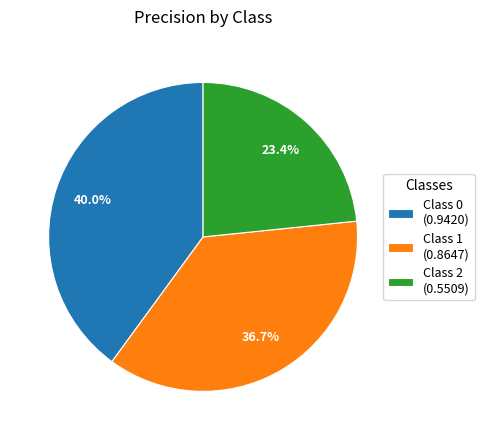

Rank the categories by value from lowest to highest.

Class 2 (0.5509), Class 1 (0.8647), Class 0 (0.9420)